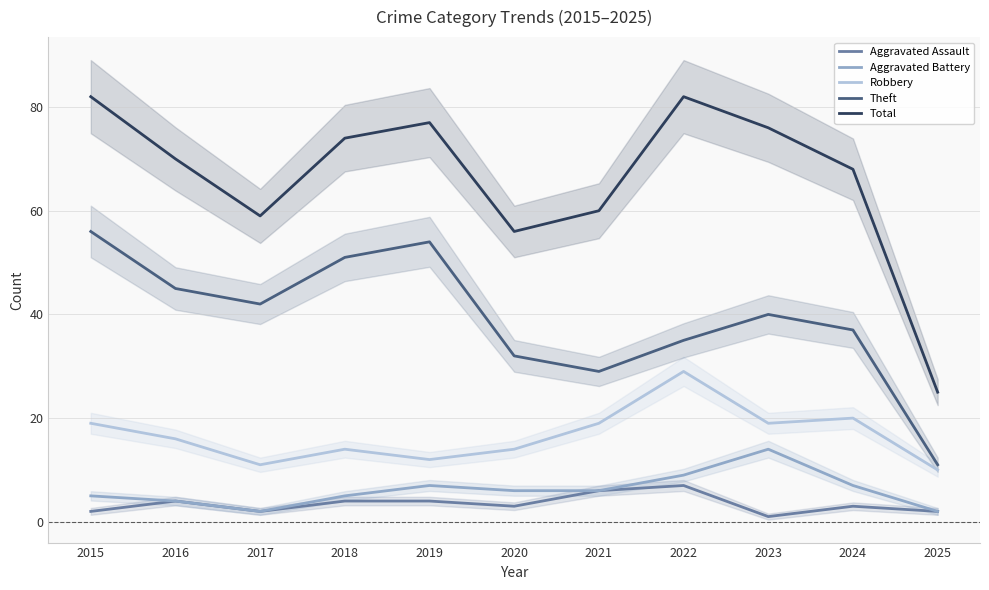

The value of Aggravated Assault at 2016 is 4. True or false?

True